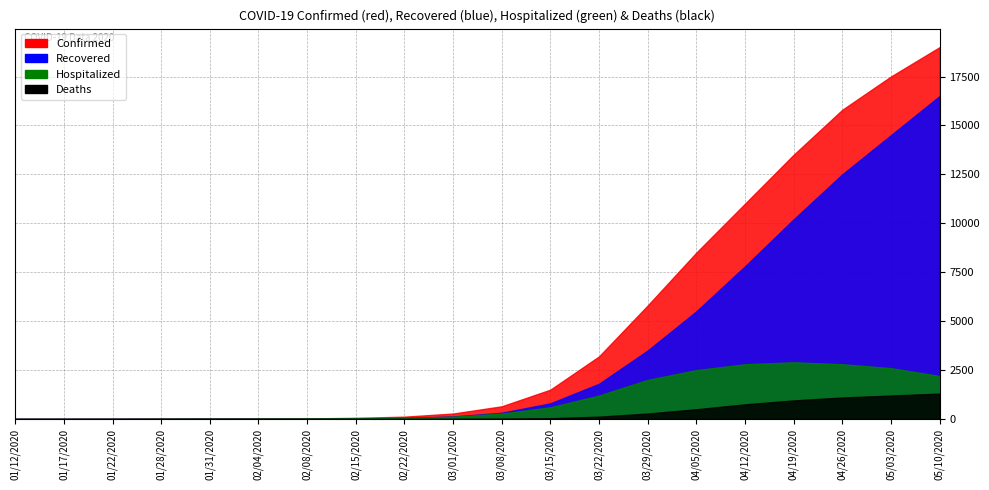

What is the difference between the Deaths values at 03/08/2020 and 03/15/2020?

25